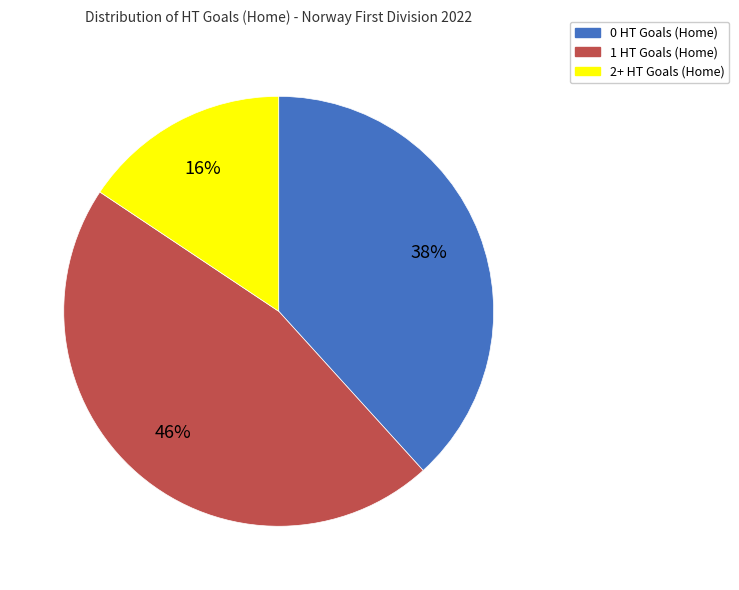

Which slice is the smallest?

2+ HT Goals (Home)